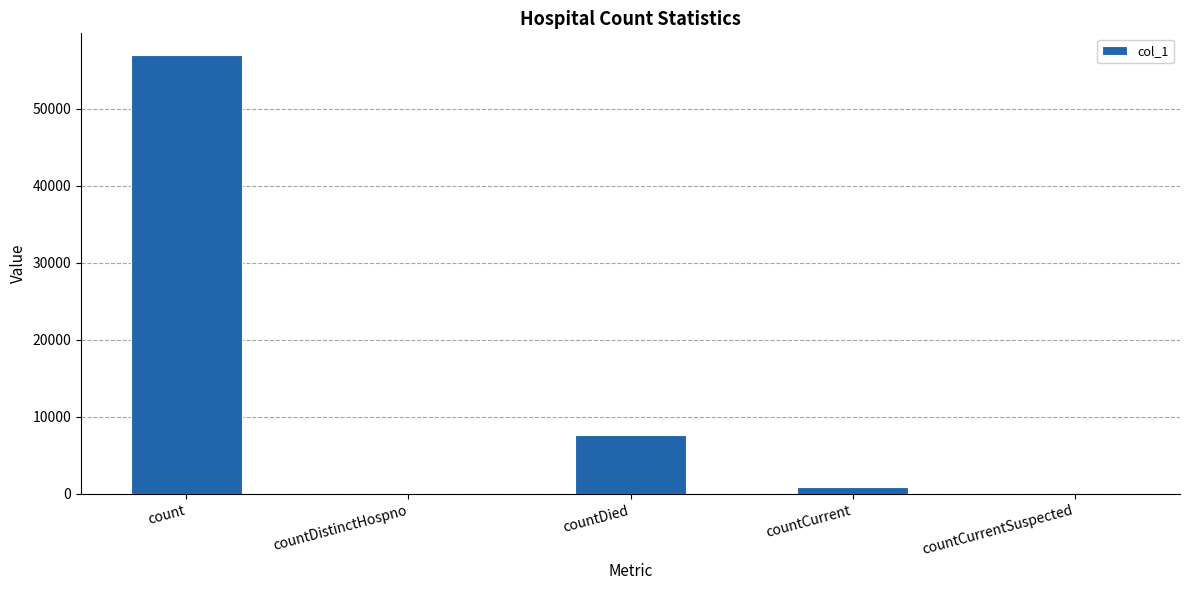

What is the sum of all values?

65536